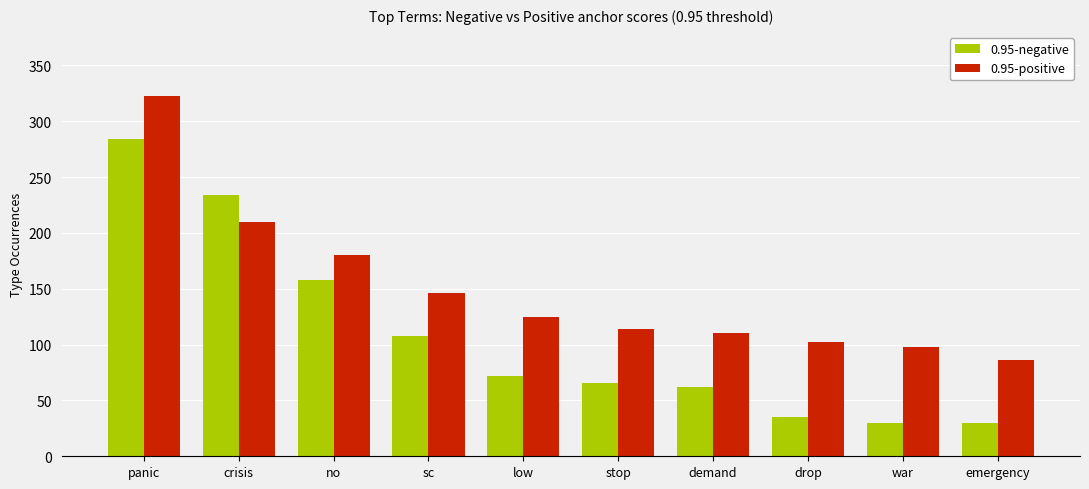

What is the label of the 7th bar from the right?

sc